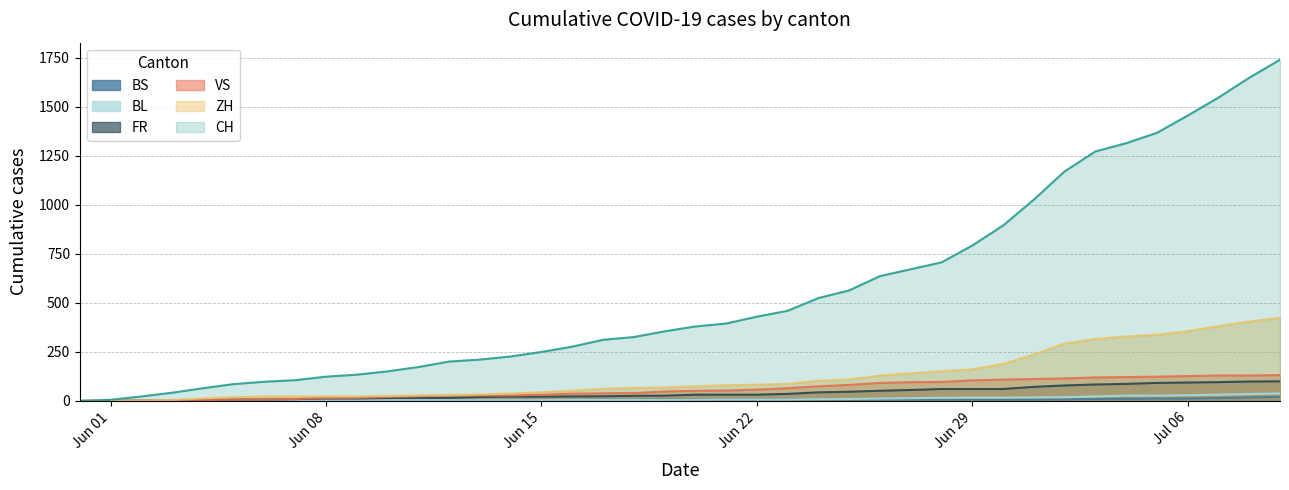

True or false: ZH has a value of 561 at 2020-07-08.

False